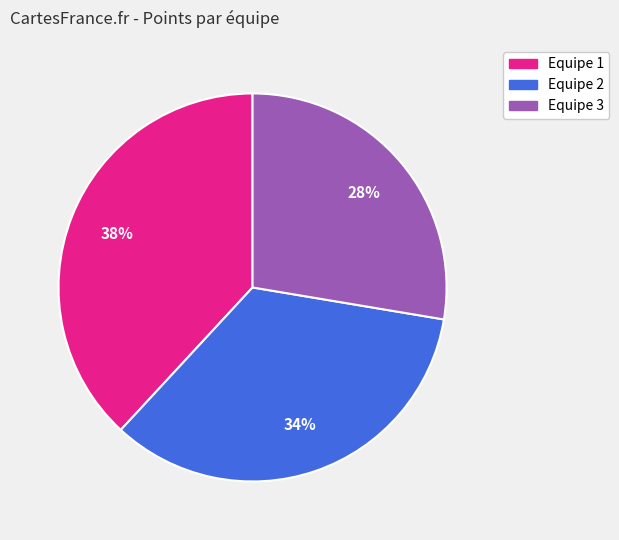

To the nearest percent, what is the average slice percentage?

33%